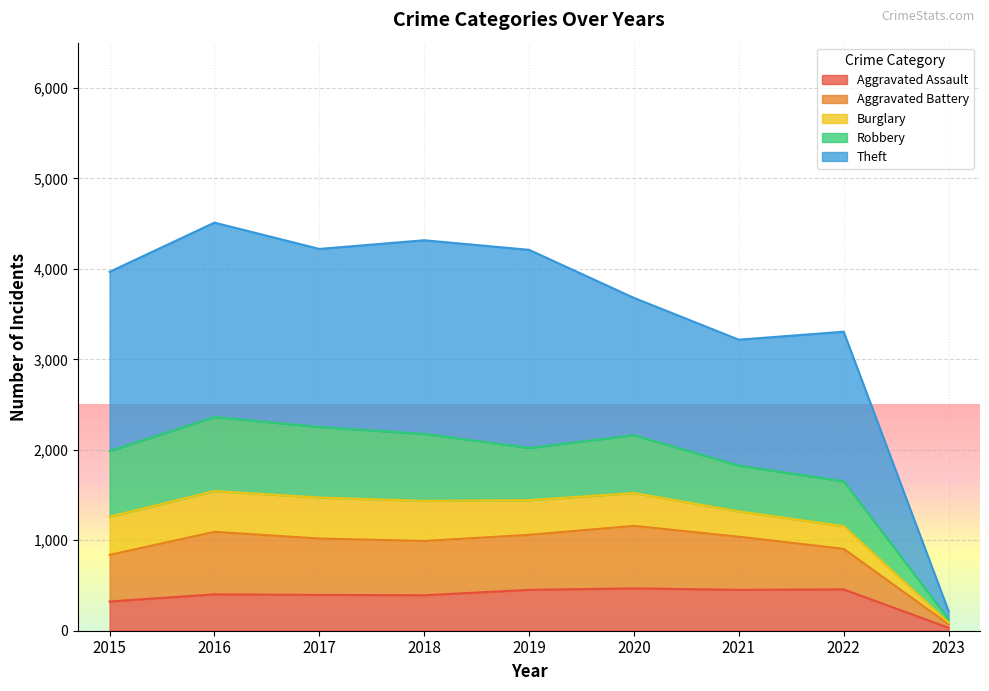

What is the total value across all series at 2020?

3679